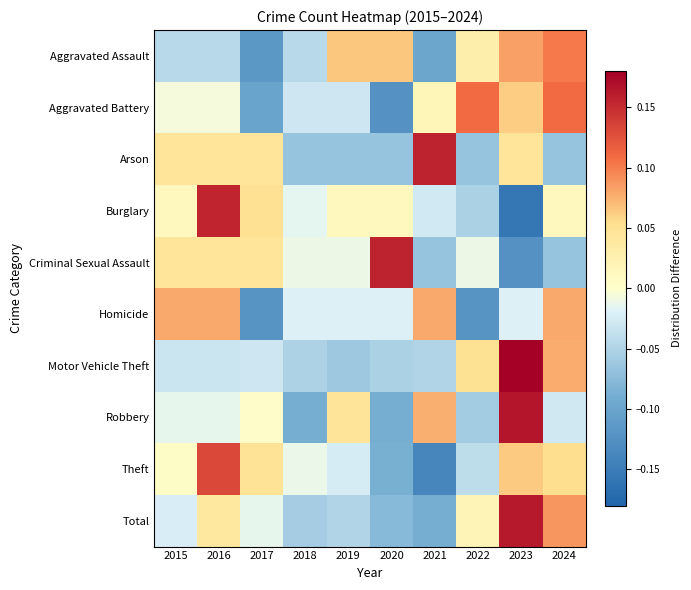

Which category has the highest value across all series?

2023